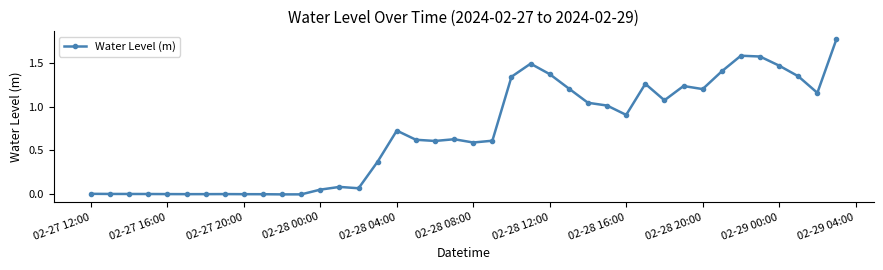

True or false: there are more than 1 points higher than both neighbors.

True